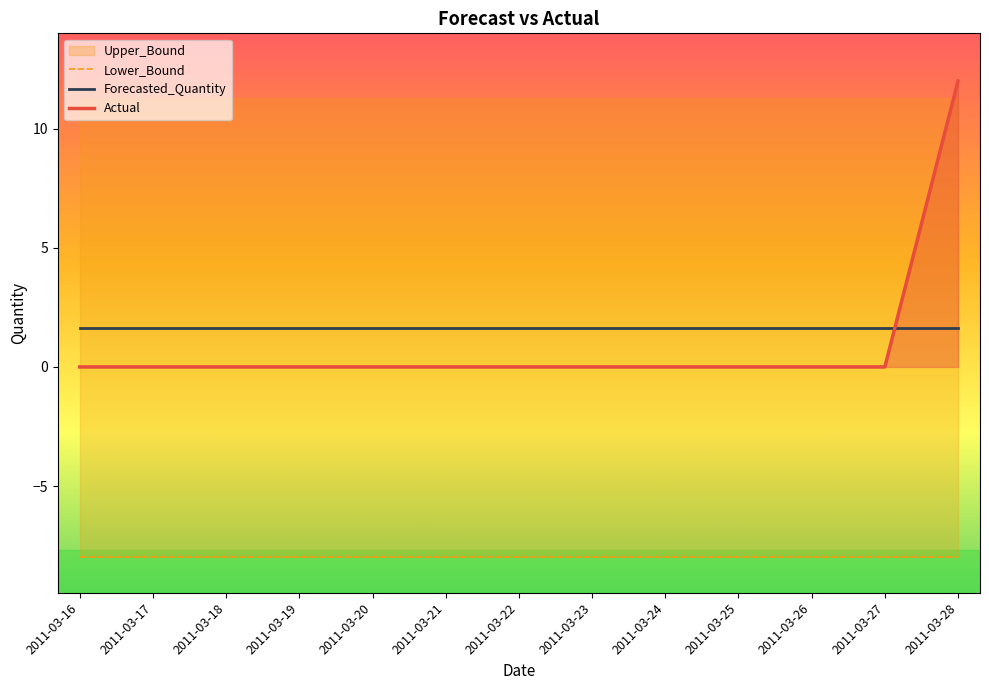

What is the approximate value of Lower_Bound at 2011-03-17?

-8.0